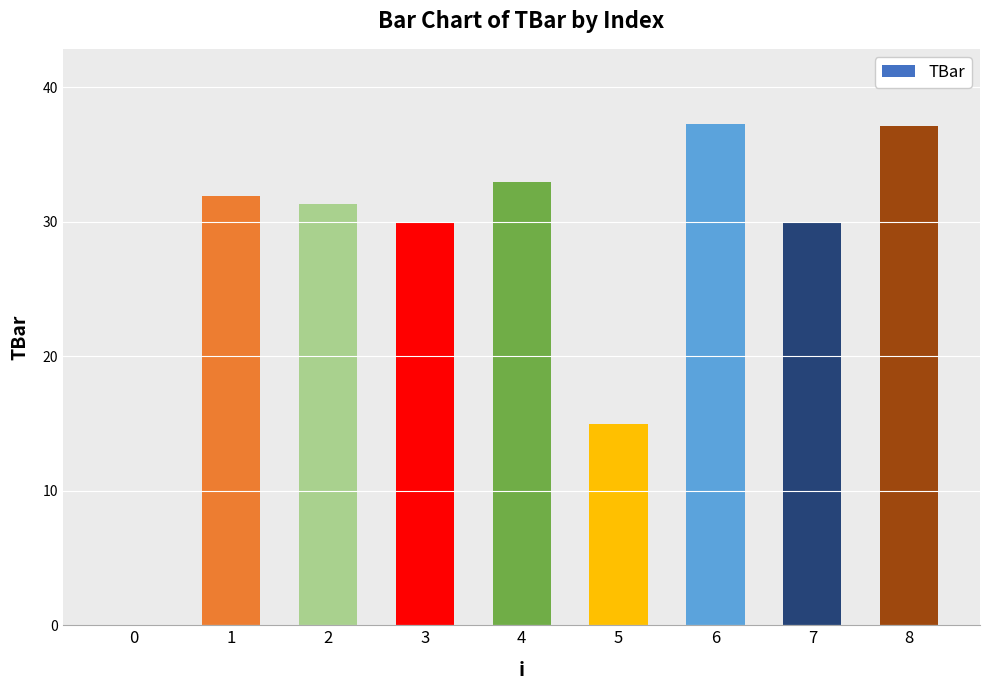

What is the difference between the values at 2 and 6?

6.0